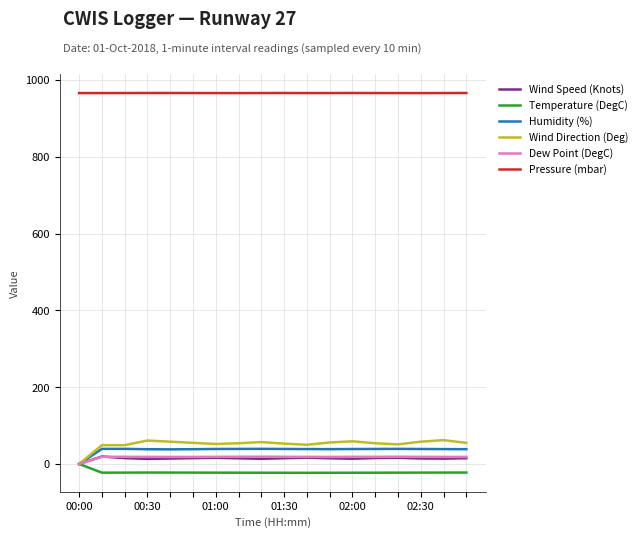

Which series has the largest total across all categories?

Pressure (mbar)